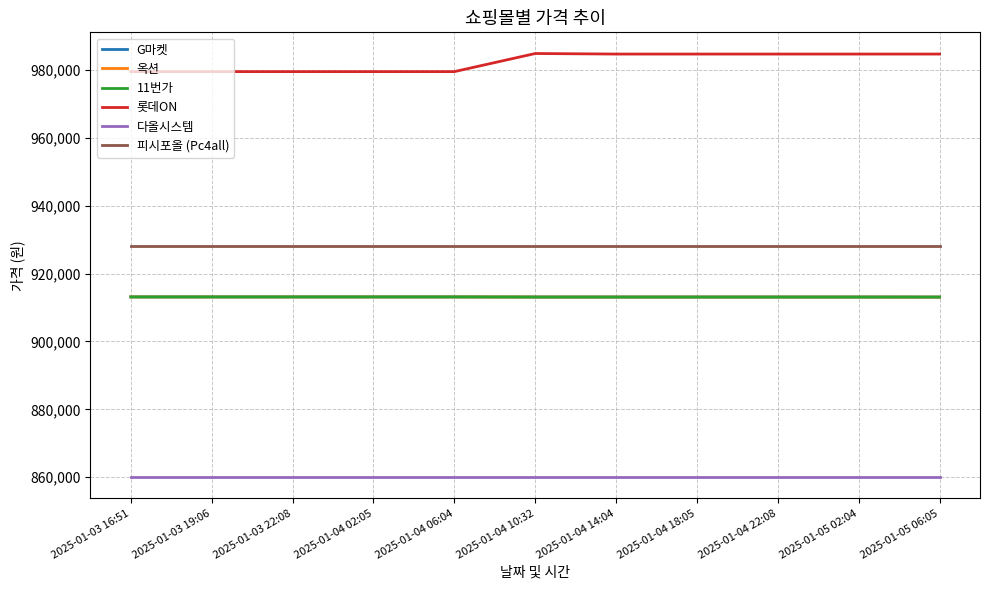

What is the label of the 7th point from the left?

2025-01-04 14:04